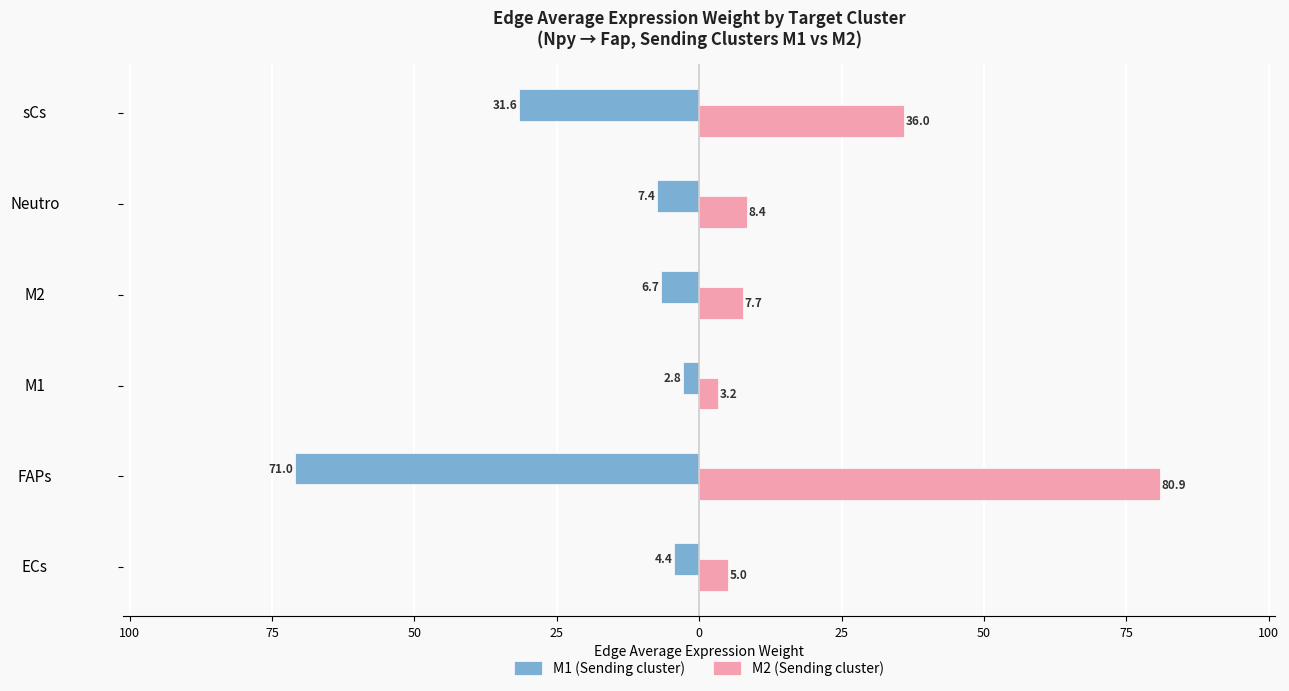

What are all the series names shown in the legend?

M1 (Sending cluster), M2 (Sending cluster)